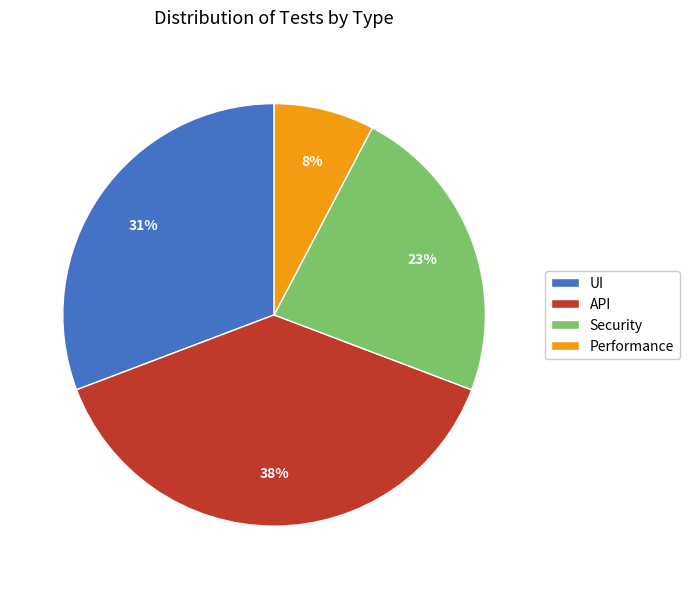

To the nearest percent, what portion does API represent?

38%